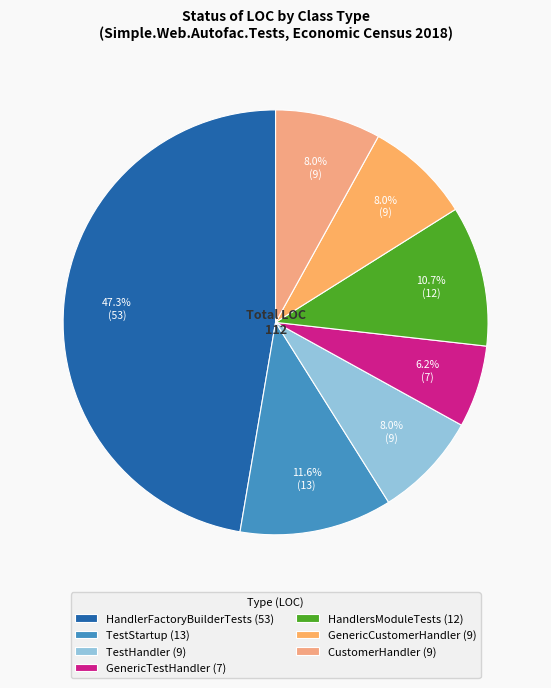

Is there a majority slice in this chart?

No